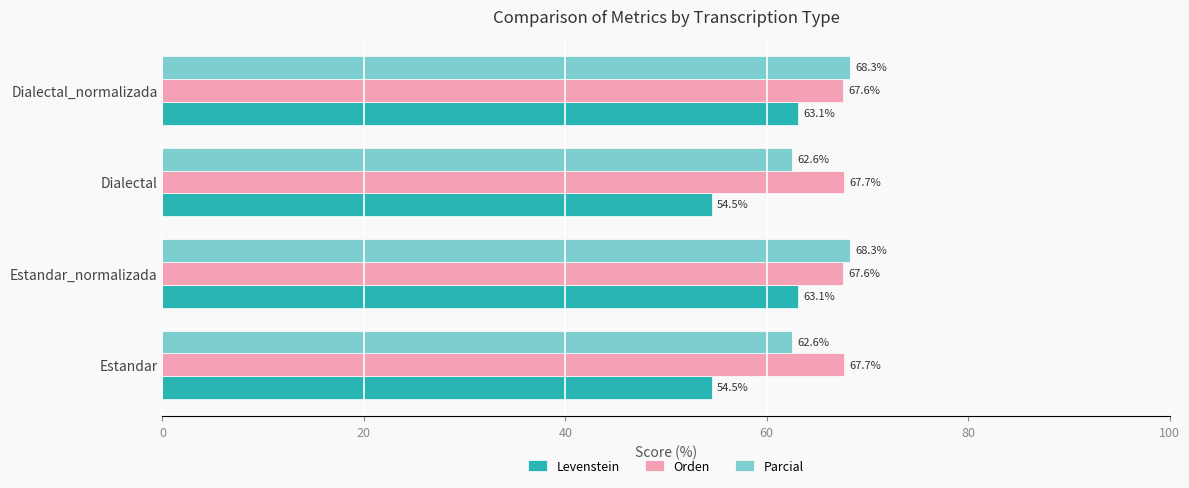

Read the Orden value at Dialectal.

67.7